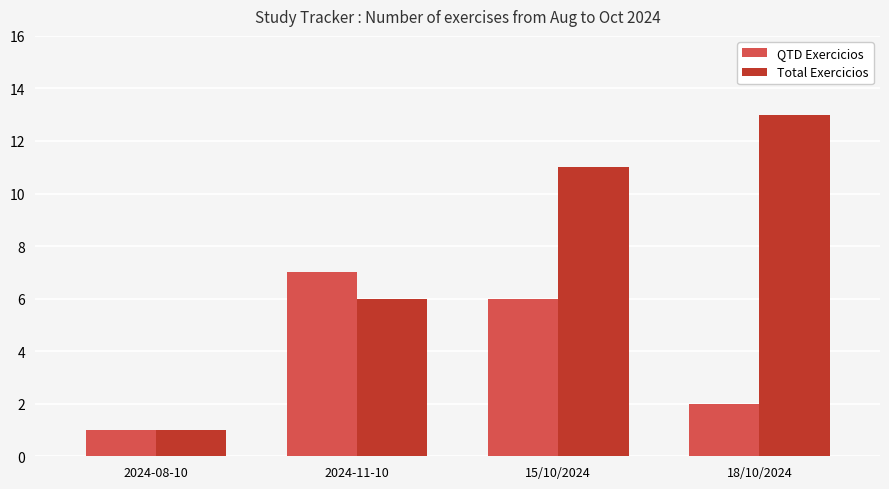

Read the Total Exercicios value at 2024-11-10.

6